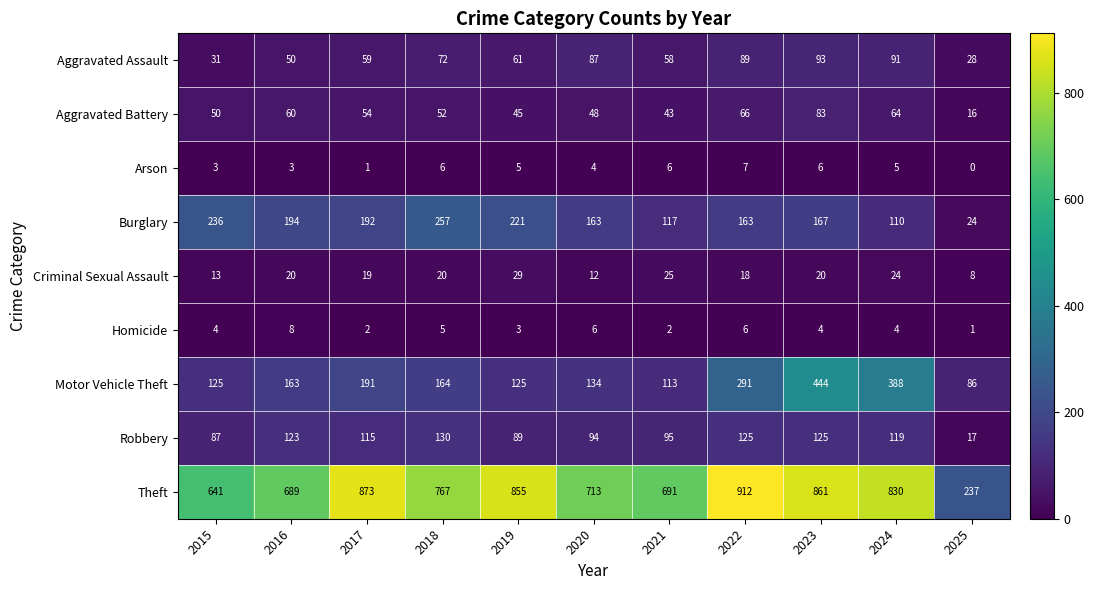

At which category is the sum across all series the highest?

2023